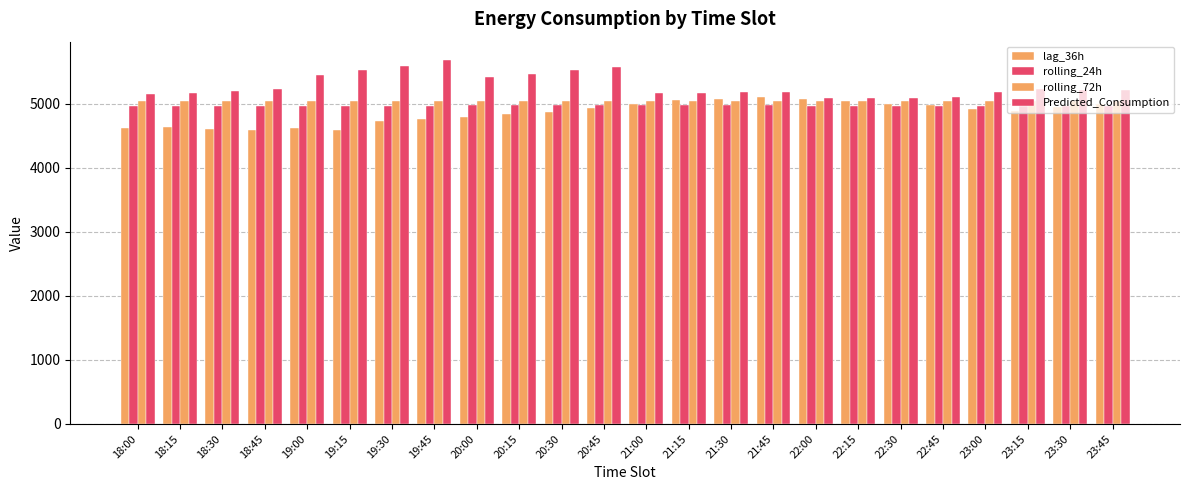

What is the spread (max minus min) of values at 22:15?

121.5